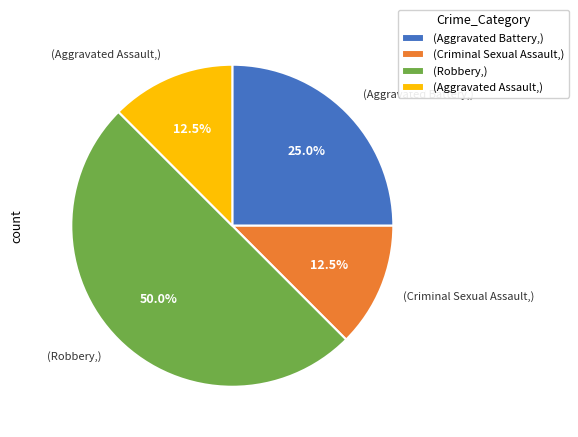

Does (Aggravated Battery,) account for over 50% of the chart?

No